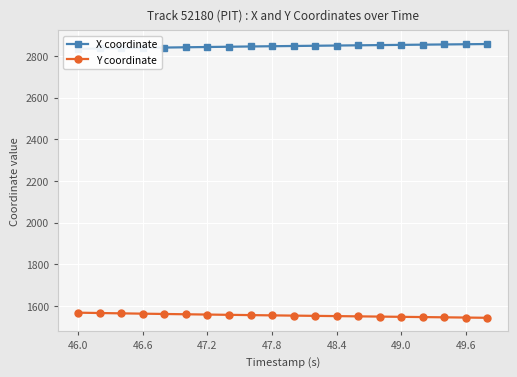

What is the highest value of the X coordinate series?

2856.4